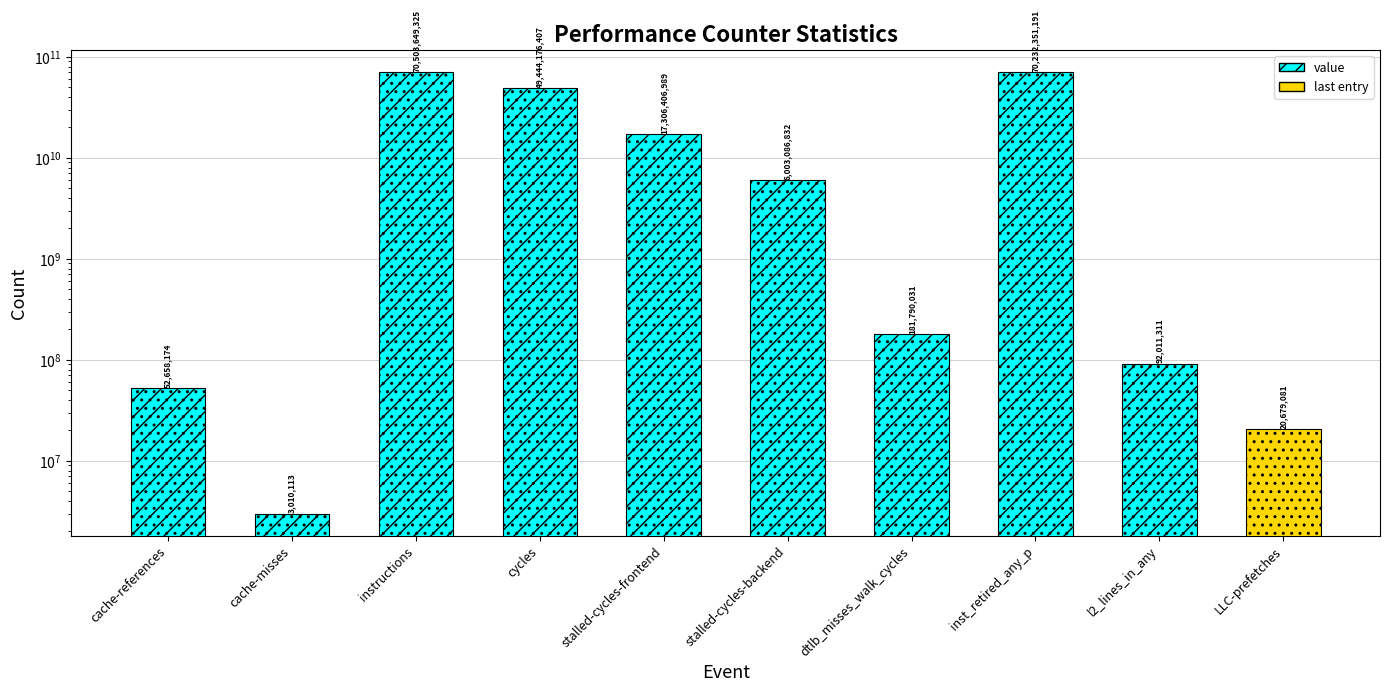

Reading left to right, what are all the values shown in this chart?

52658174	3010113	70503649325	49444176407	17306406989	6003086832	181790031	70232351191	92011311	20679081